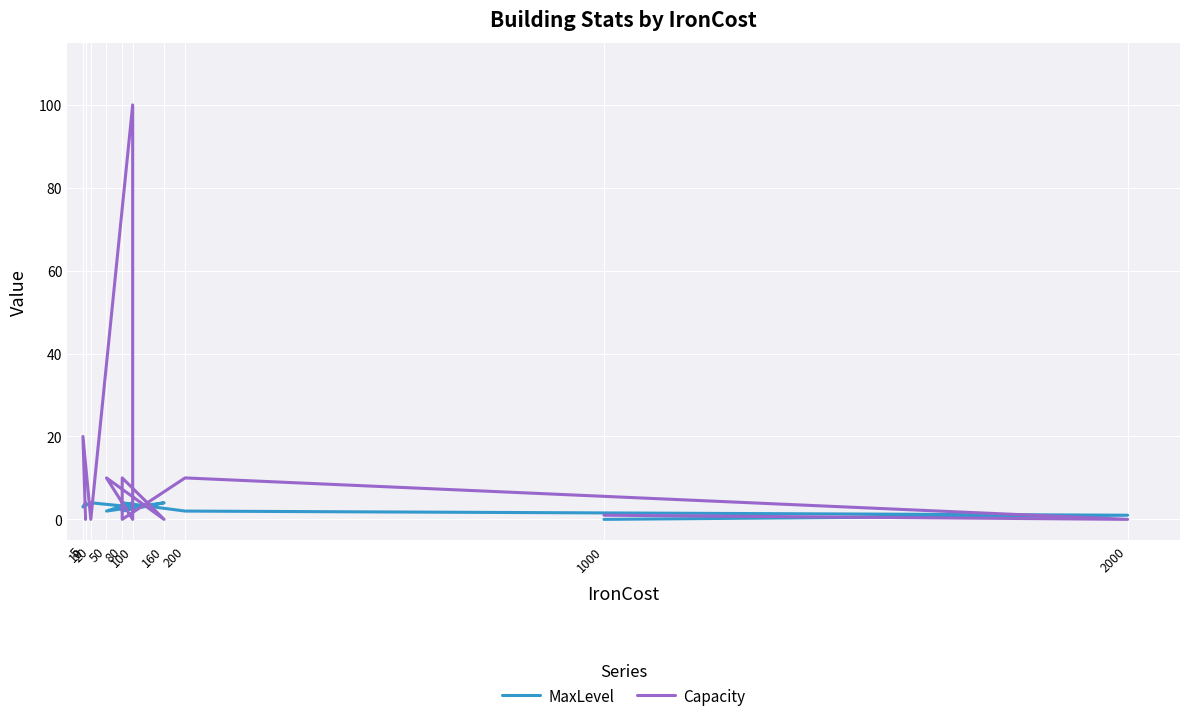

What is the difference between the maximum and second lowest values in the Capacity series?

100